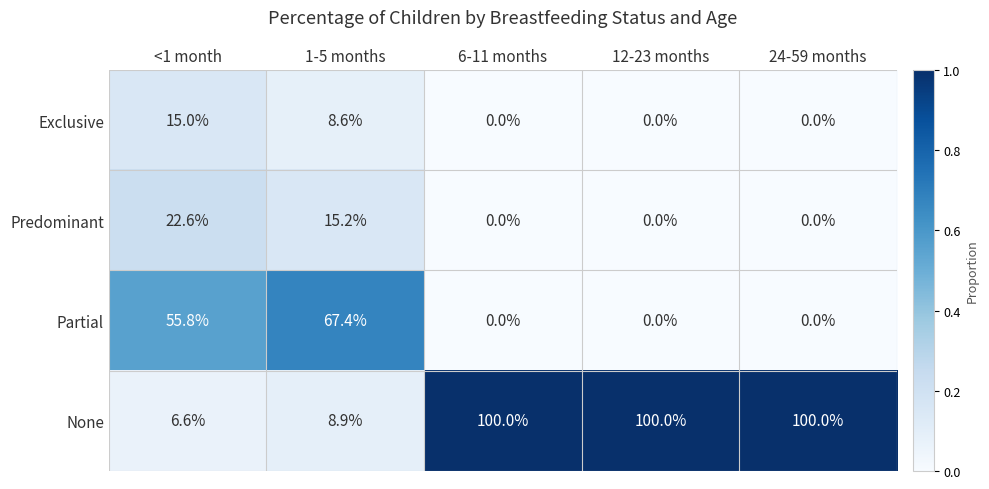

Reading right to left, transcribe all the data shown in this chart.

Exclusive: 24-59 months=0.0	12-23 months=0.0	6-11 months=0.0	1-5 months=8.6	<1 month=15.0
Predominant: 24-59 months=0.0	12-23 months=0.0	6-11 months=0.0	1-5 months=15.2	<1 month=22.6
Partial: 24-59 months=0.0	12-23 months=0.0	6-11 months=0.0	1-5 months=67.4	<1 month=55.8
None: 24-59 months=100.0	12-23 months=100.0	6-11 months=100.0	1-5 months=8.9	<1 month=6.6